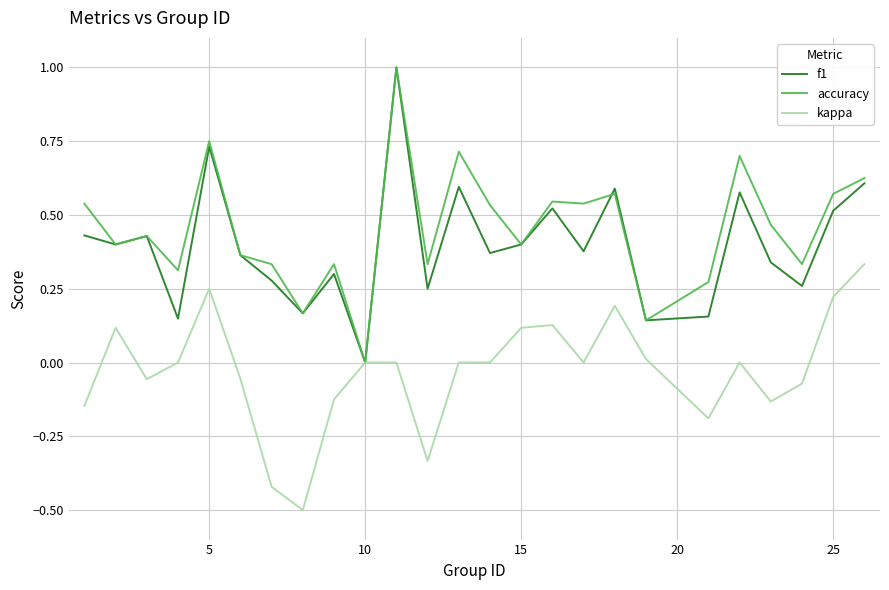

How many f1 values are between 0 and 1?

25